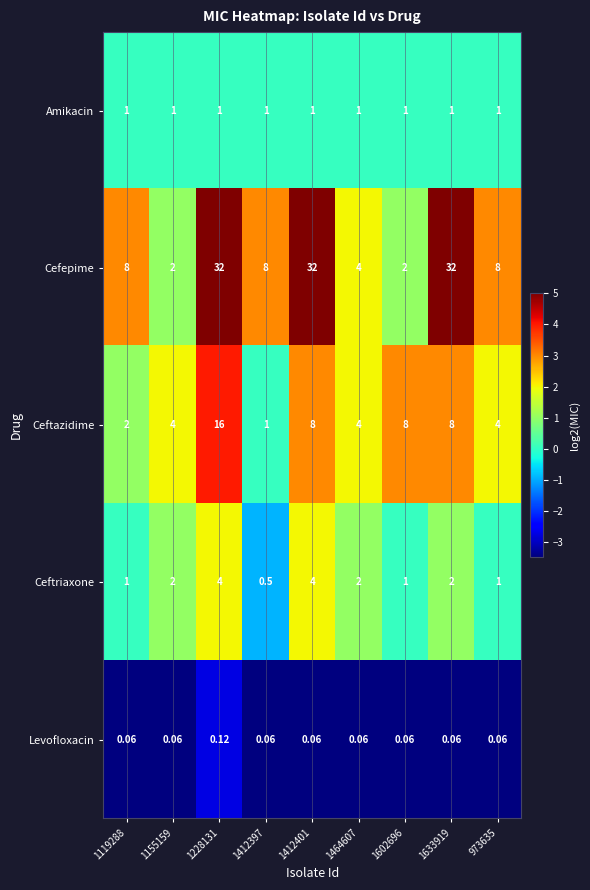

Count the number of data series in this chart.

5